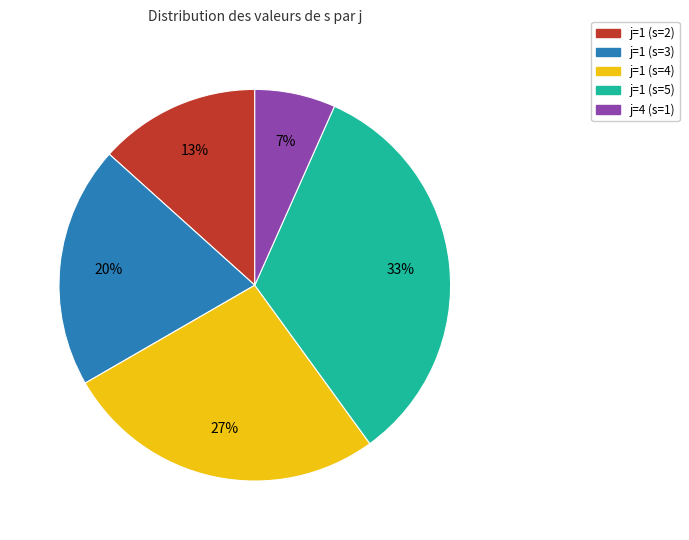

Is it true that j=1 (s=4) is 13% of the pie?

False